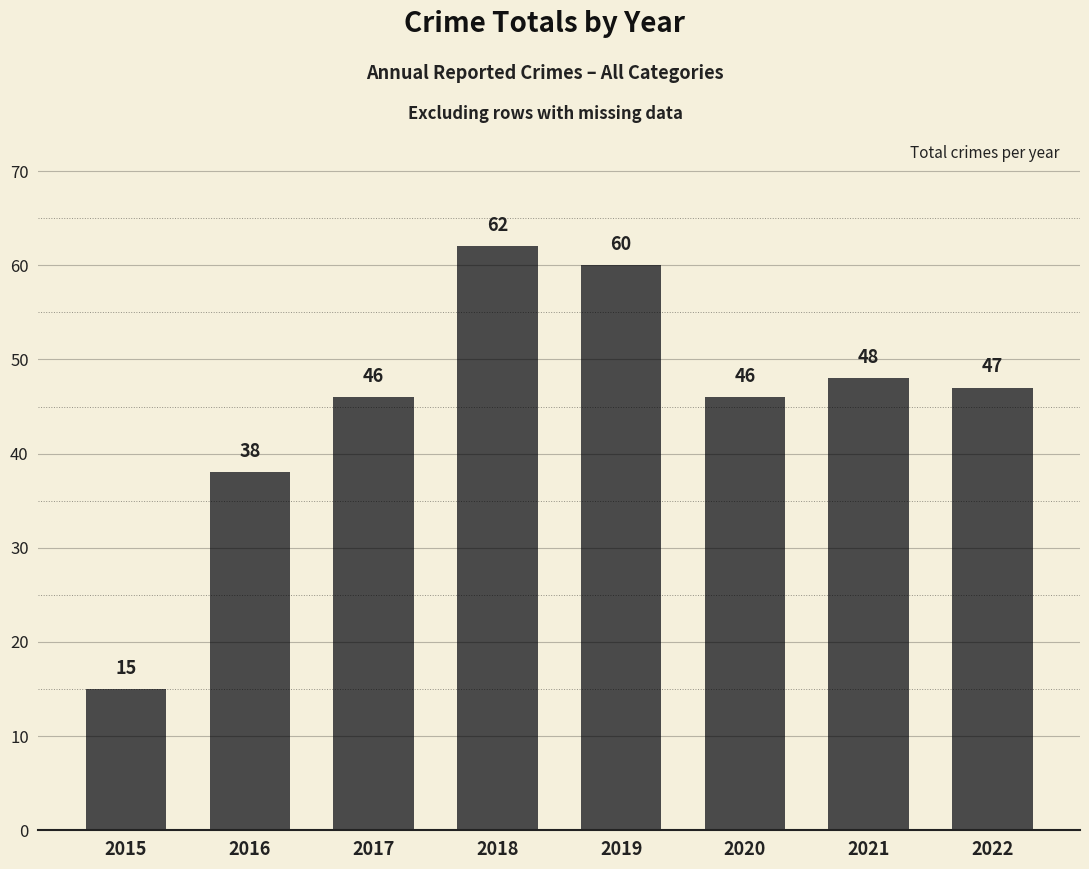

What is the maximum value shown in the chart?

62